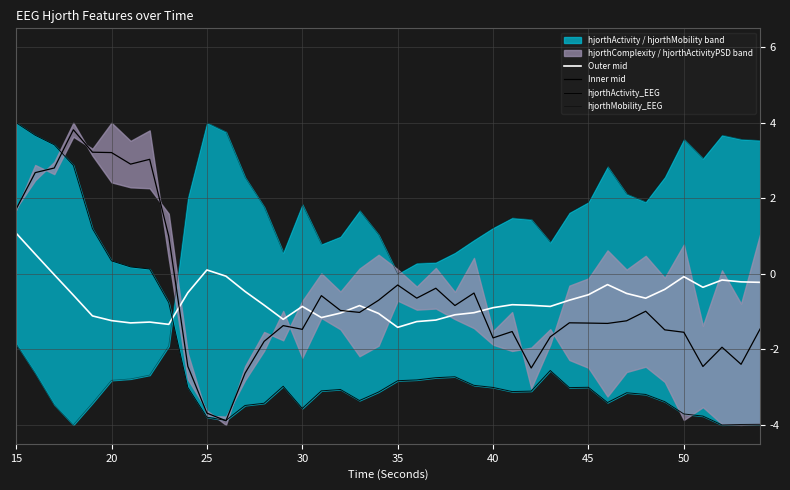

What is the difference between the maximum and minimum values in the hjorthMobility_EEG series?

8.0